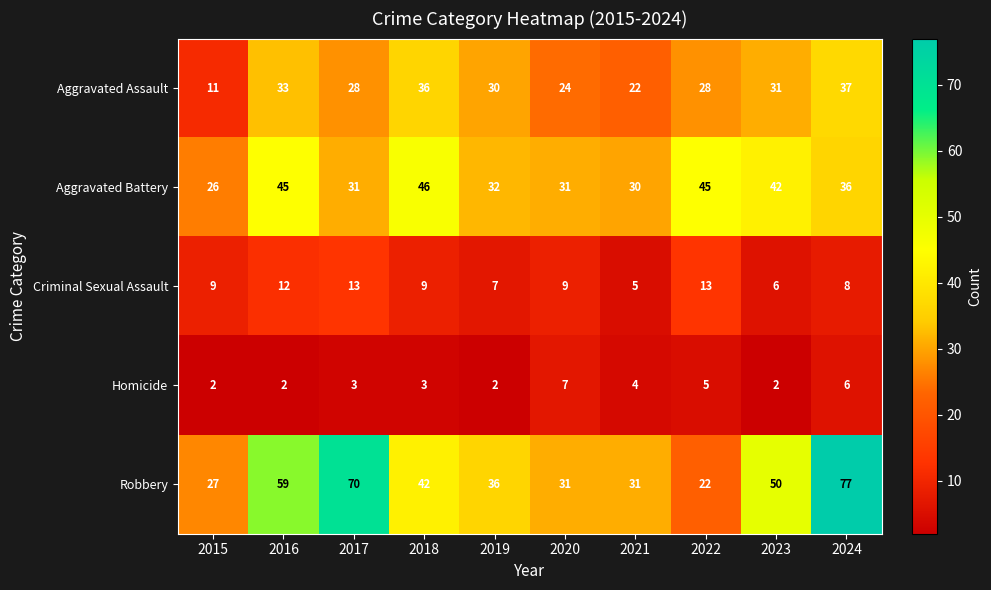

At how many categories does at least one series exceed 29?

9